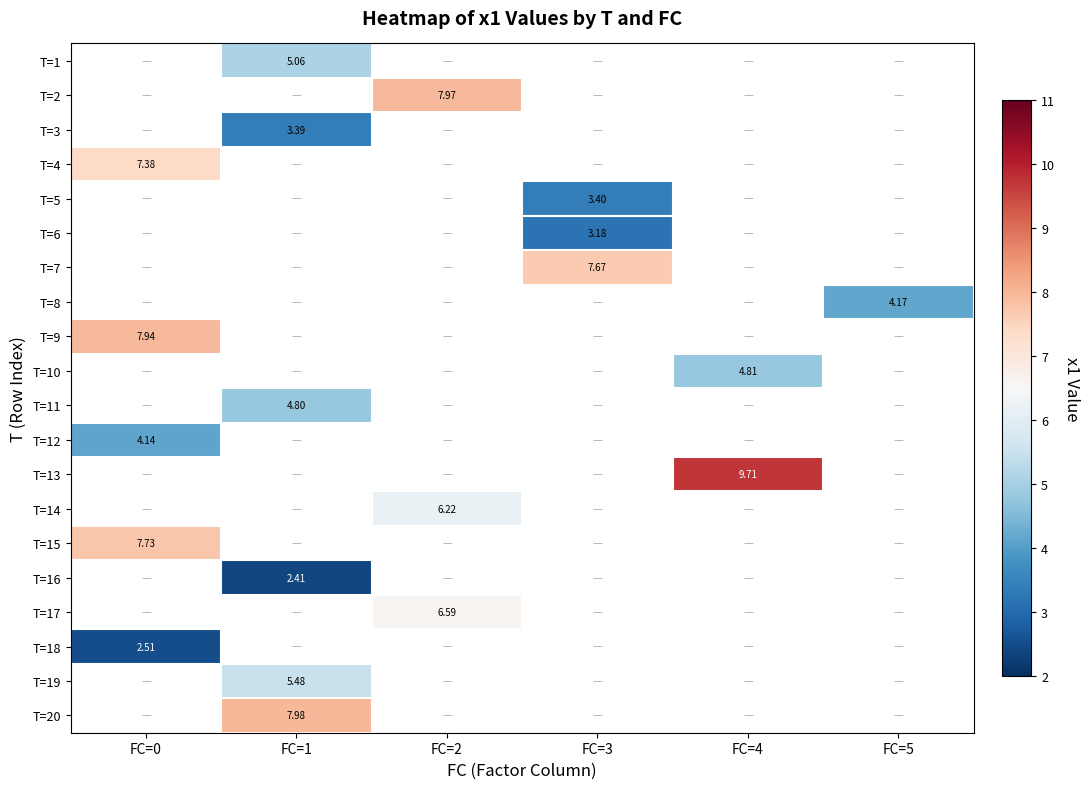

Between FC=3 and FC=1, which is larger?

FC=1